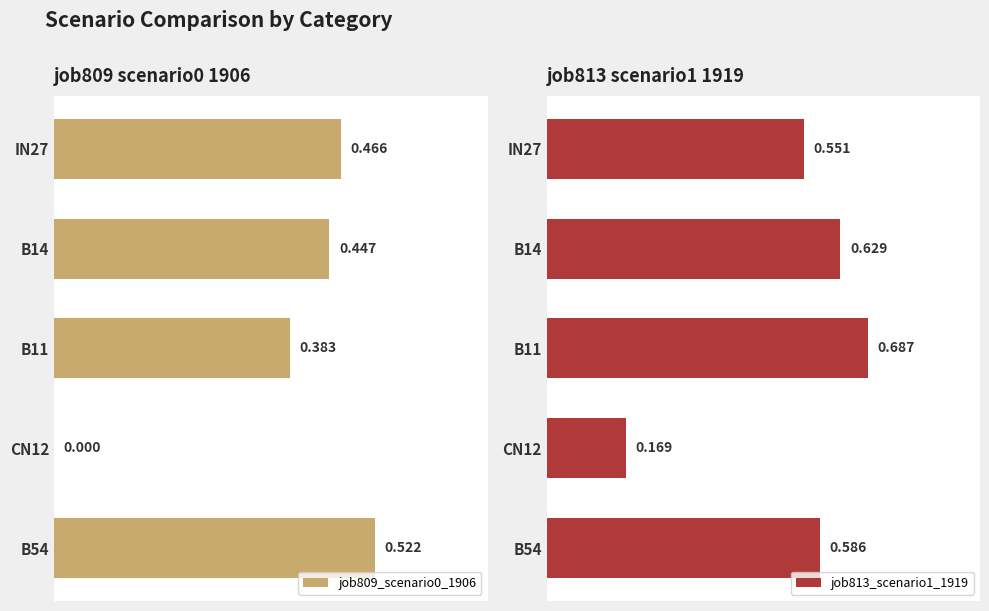

What are all the series names shown in the legend?

job809_scenario0_1906, job813_scenario1_1919